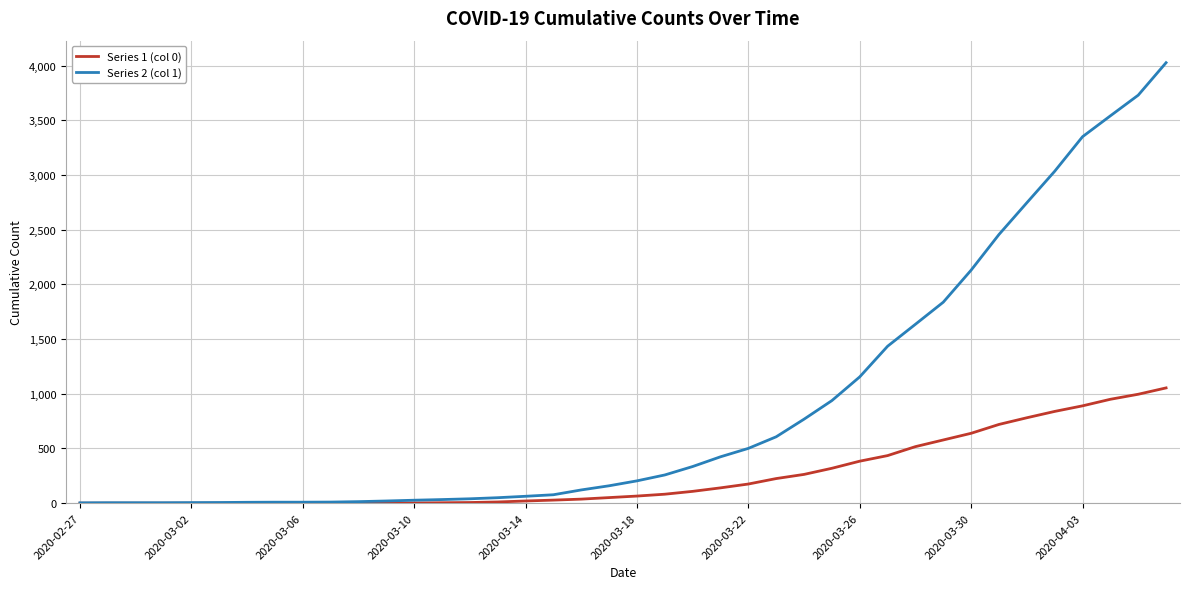

What is the greatest value displayed?

4028